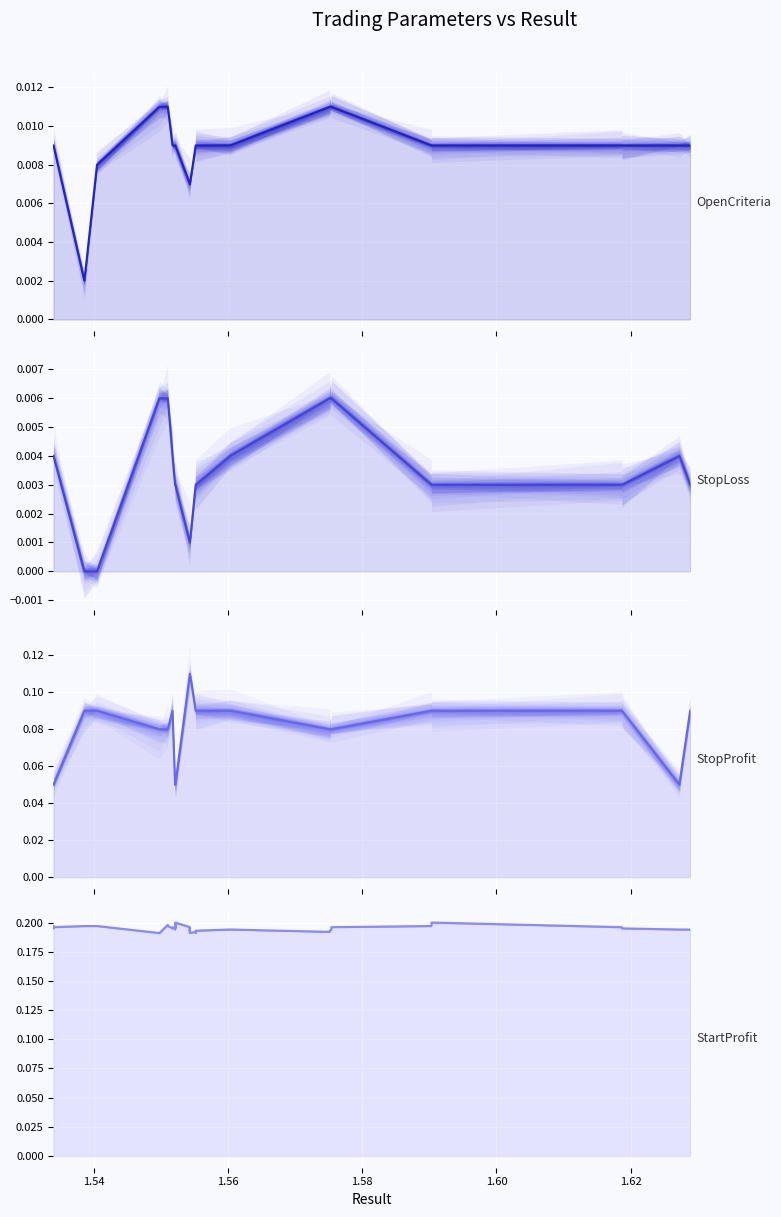

True or false: OpenCriteria has more than 2 points higher than both neighbors.

False